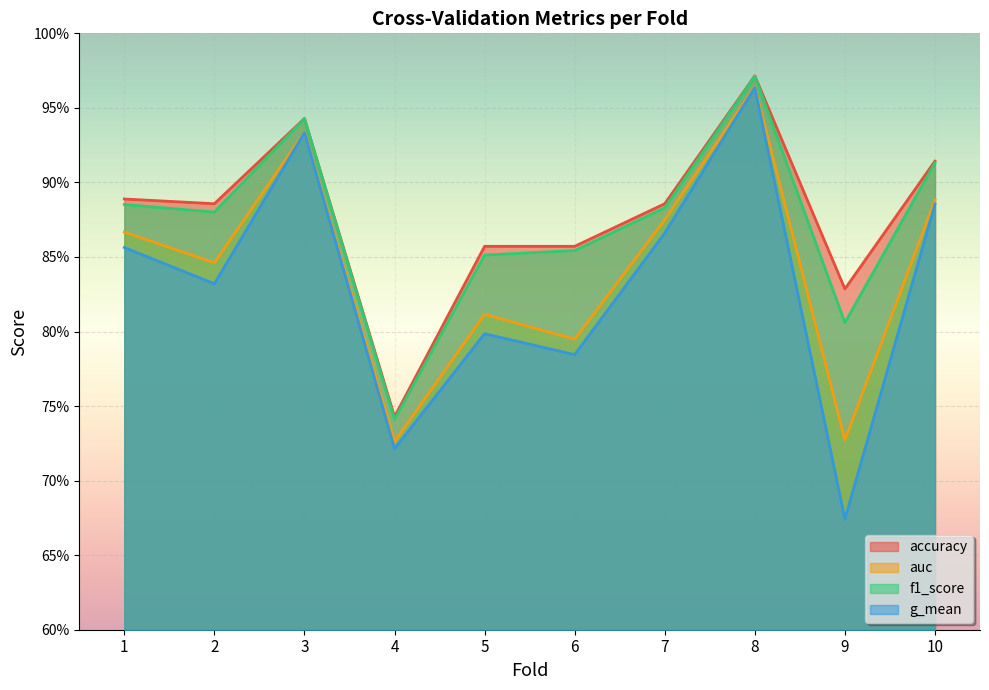

The value of accuracy at 5 is 0.9. True or false?

True